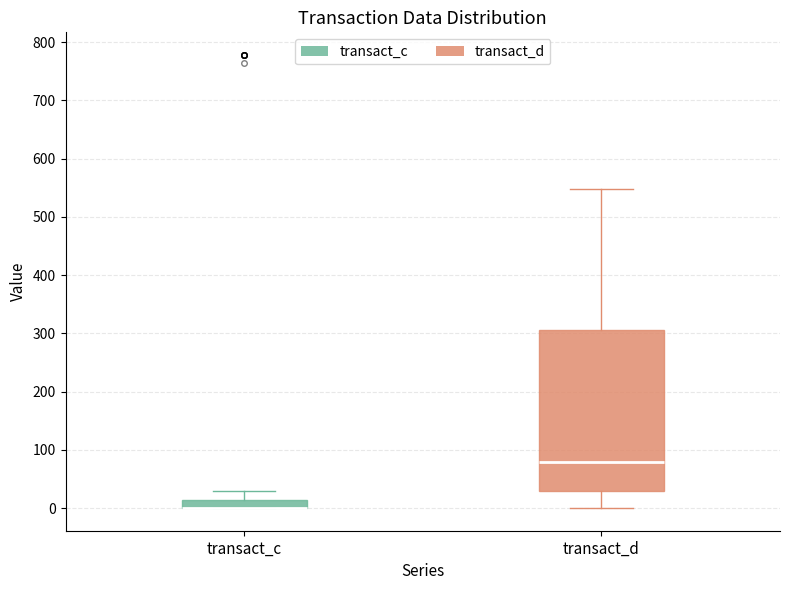

Where does the lower whisker of the box for transact_d end on the y-axis? The values are not printed on the chart, so give them approximately, as read against the axis.

0